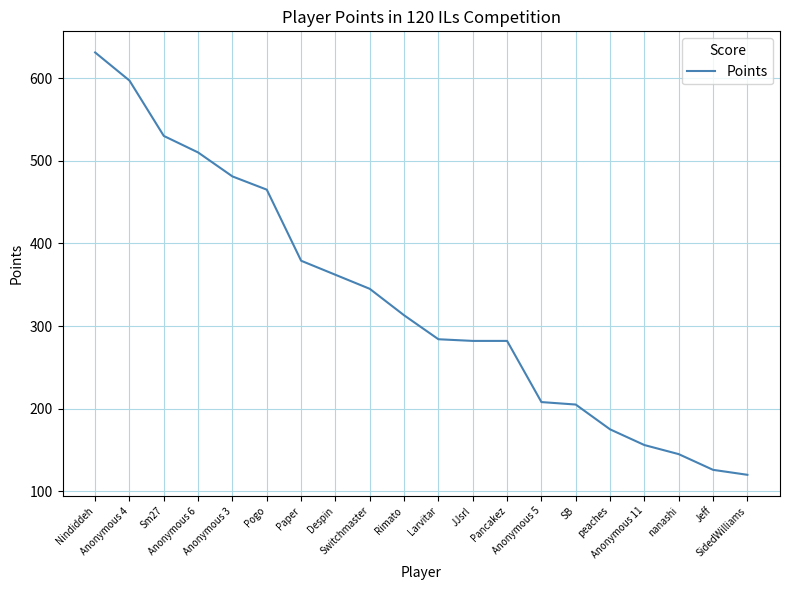

The chart shows a value of 457 at Larvitar. True or false?

False